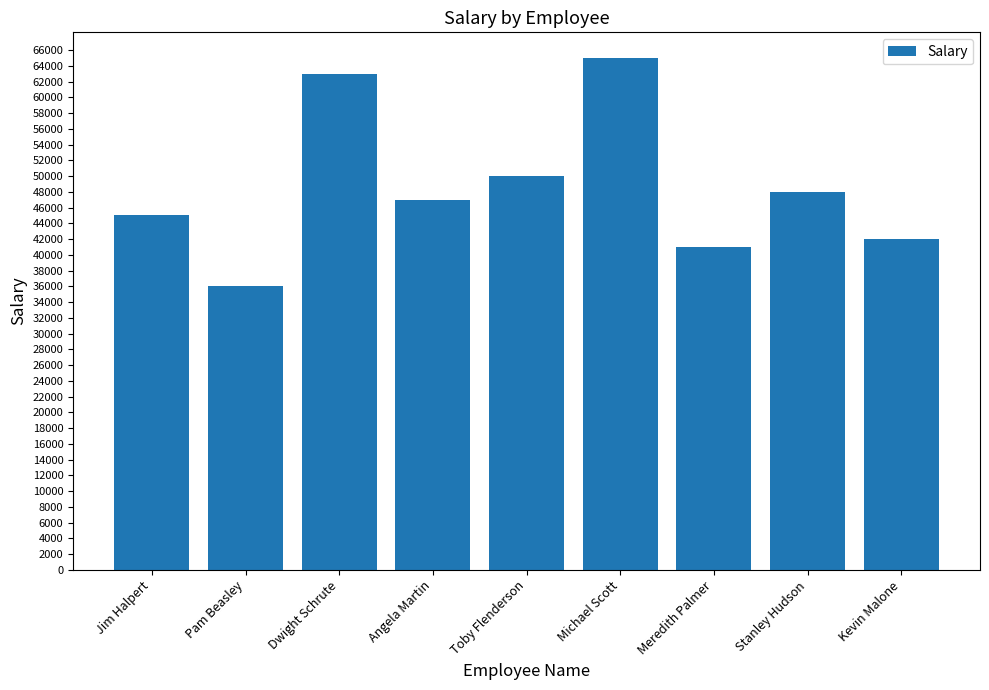

List the labels in order of value, largest first.

Michael Scott, Dwight Schrute, Toby Flenderson, Stanley Hudson, Angela Martin, Jim Halpert, Kevin Malone, Meredith Palmer, Pam Beasley